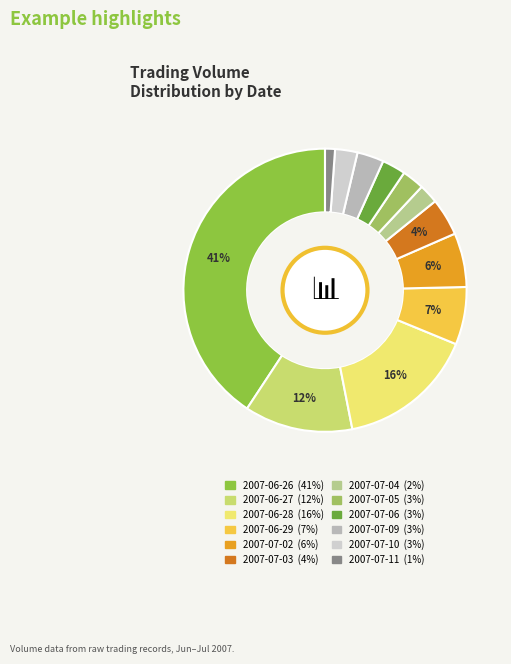

Which category has the biggest portion of the pie?

2007-06-26